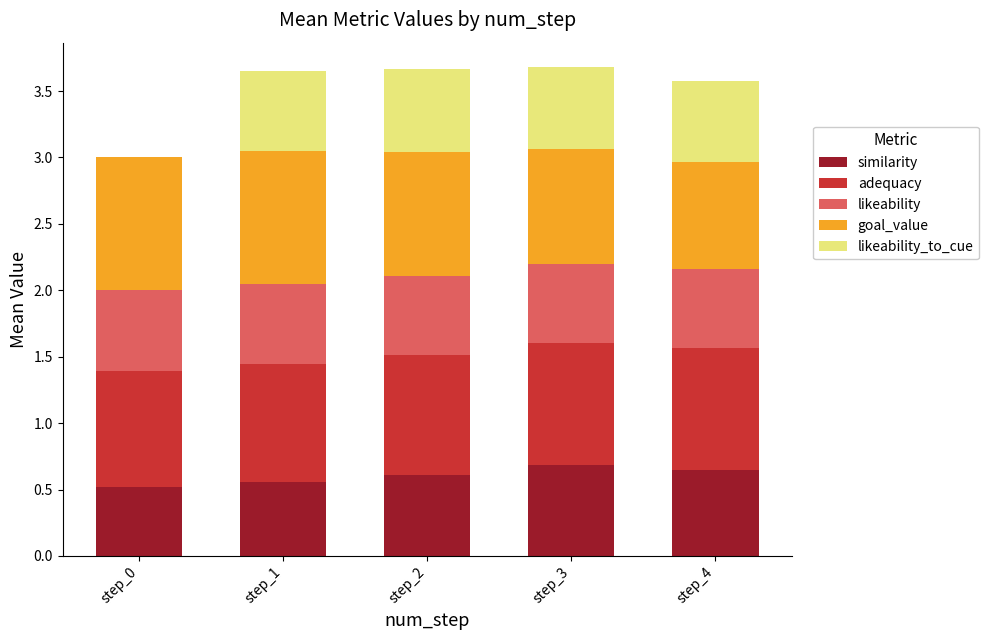

What is the total value across all series at step_4?

3.6